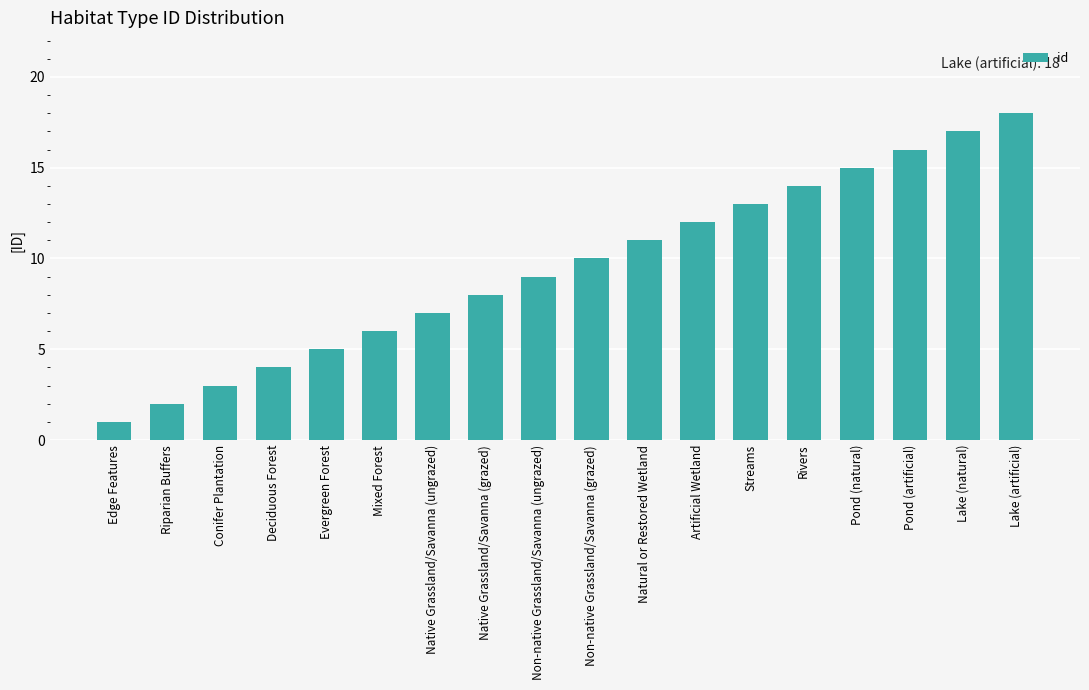

Reading right to left, transcribe all the data shown in this chart.

Lake (artificial)=18	Lake (natural)=17	Pond (artificial)=16	Pond (natural)=15	Rivers=14	Streams=13	Artificial Wetland=12	Natural or Restored Wetland=11	Non-native Grassland/Savanna (grazed)=10	Non-native Grassland/Savanna (ungrazed)=9	Native Grassland/Savanna (grazed)=8	Native Grassland/Savanna (ungrazed)=7	Mixed Forest=6	Evergreen Forest=5	Deciduous Forest=4	Conifer Plantation=3	Riparian Buffers=2	Edge Features=1